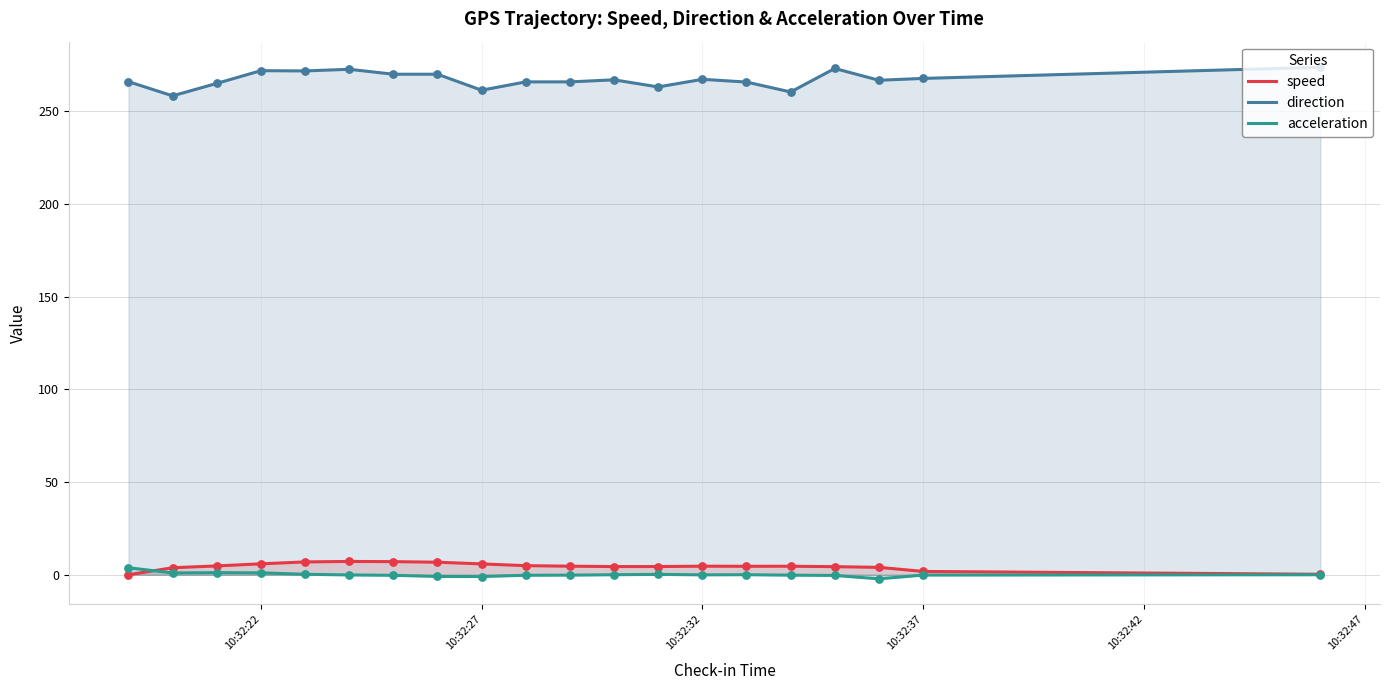

What are all the series names shown in the legend?

speed, direction, acceleration